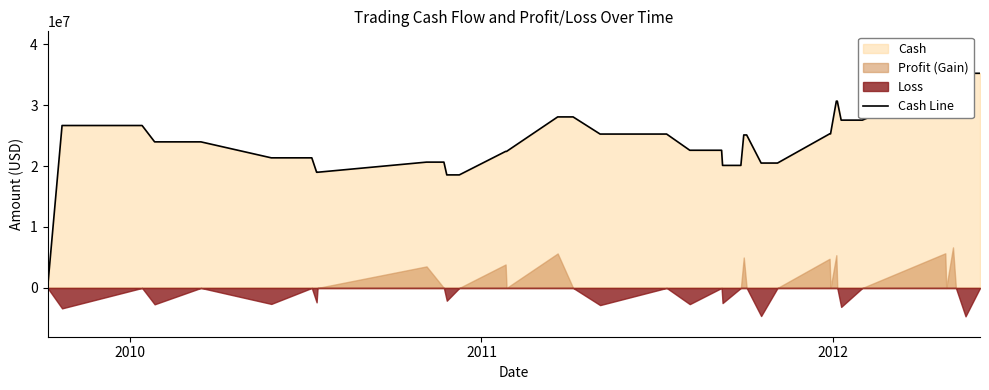

Reading right to left, extract all data points from this chart.

35214421.3	35214421.3	39871972.1	39871972.1	33218704.6	33218704.6	27532171.6	27532171.6	30646821.1	30646821.1	25275728.9	25275728.9	20490192.6	20490192.6	25098989.1	25098989.1	20104587.2	20104587.2	22589422.8	22589422.8	25247001.8	25247001.8	28060238.7	28060238.7	22401031.5	22401031.5	18547590.5	18547590.5	20643638.4	20643638.4	18982655.2	18982655.2	21346057.8	21346057.8	23966544.8	23966544.8	26650367.8	26650367.8	0.0